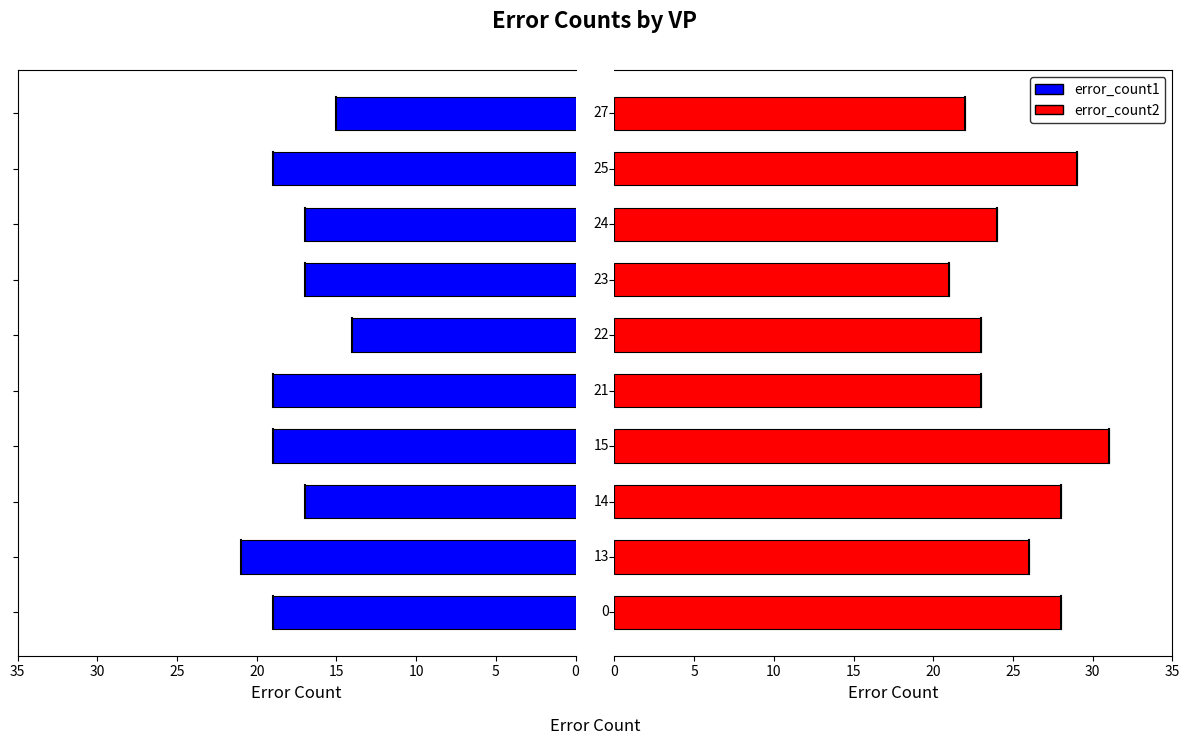

What is the difference between the highest and lowest values at 35?

7